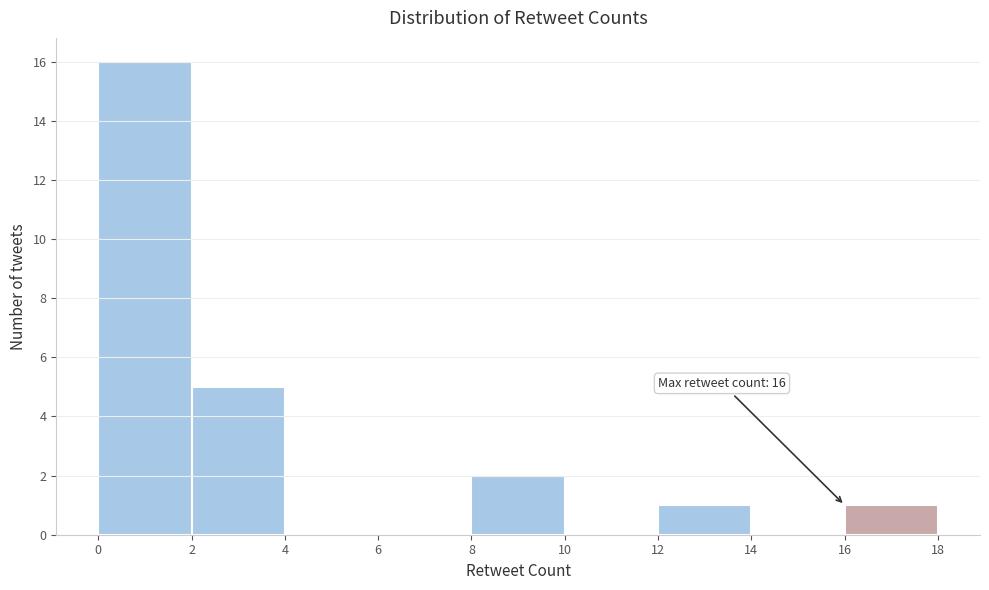

Which range on the x-axis has the tallest bar?

0 to 2